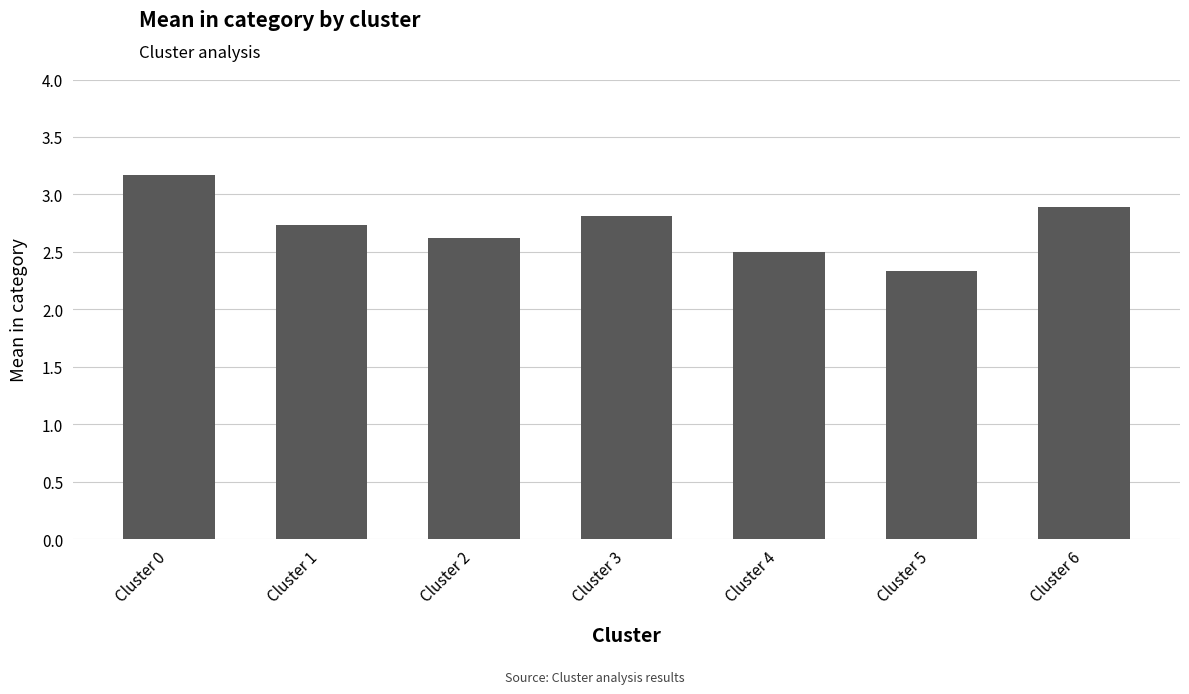

What is the minimum value shown in the chart?

2.3